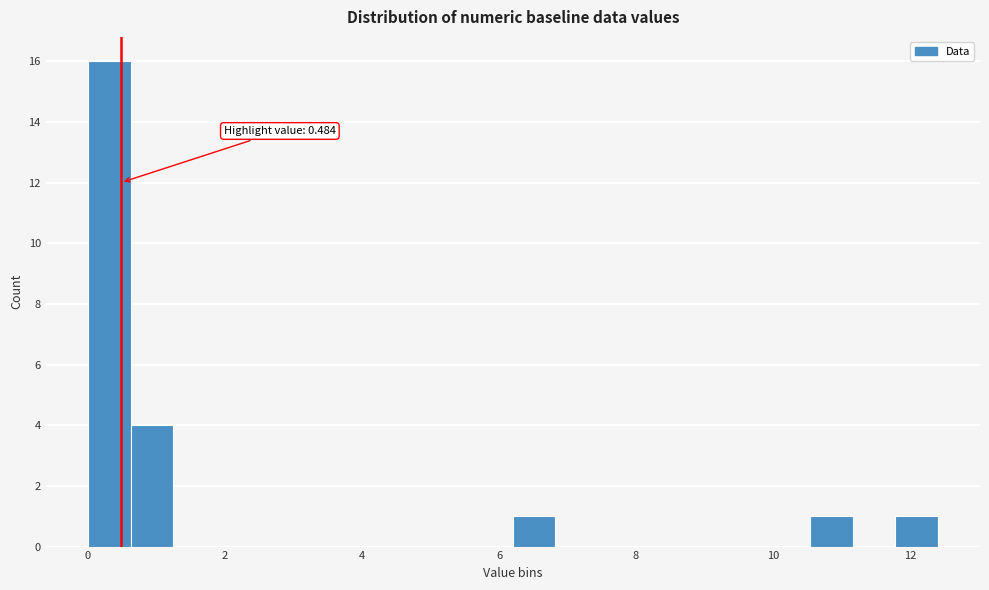

Read against the x-axis, roughly where is the centre of the tallest bar?

0.4